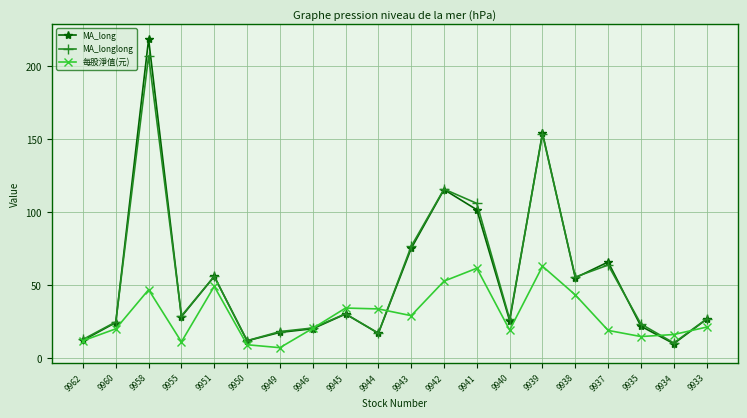

What are all the series names shown in the legend?

MA_long, MA_longlong, 每股淨值(元)